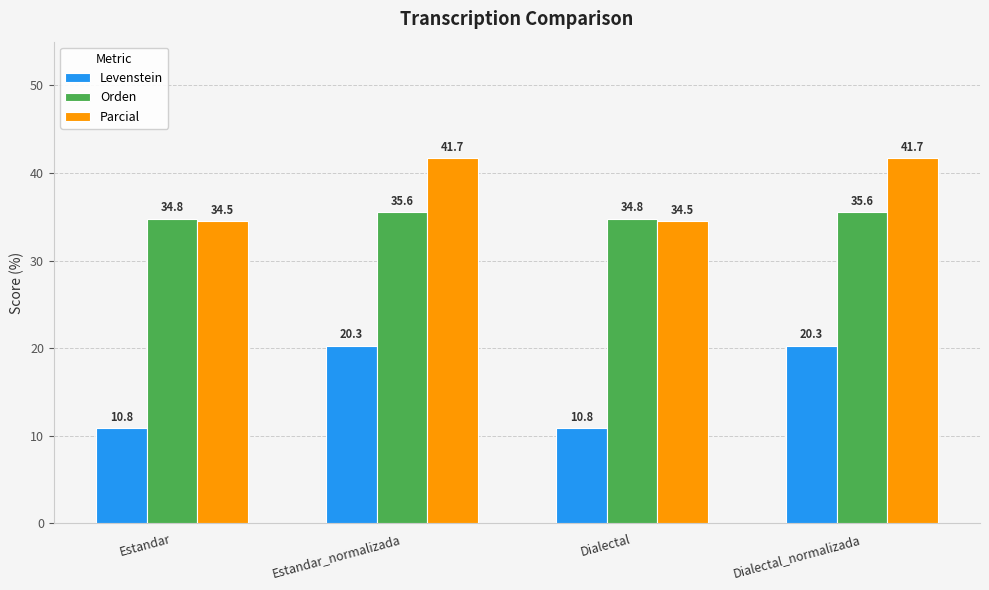

At how many categories does at least one series exceed 30?

4